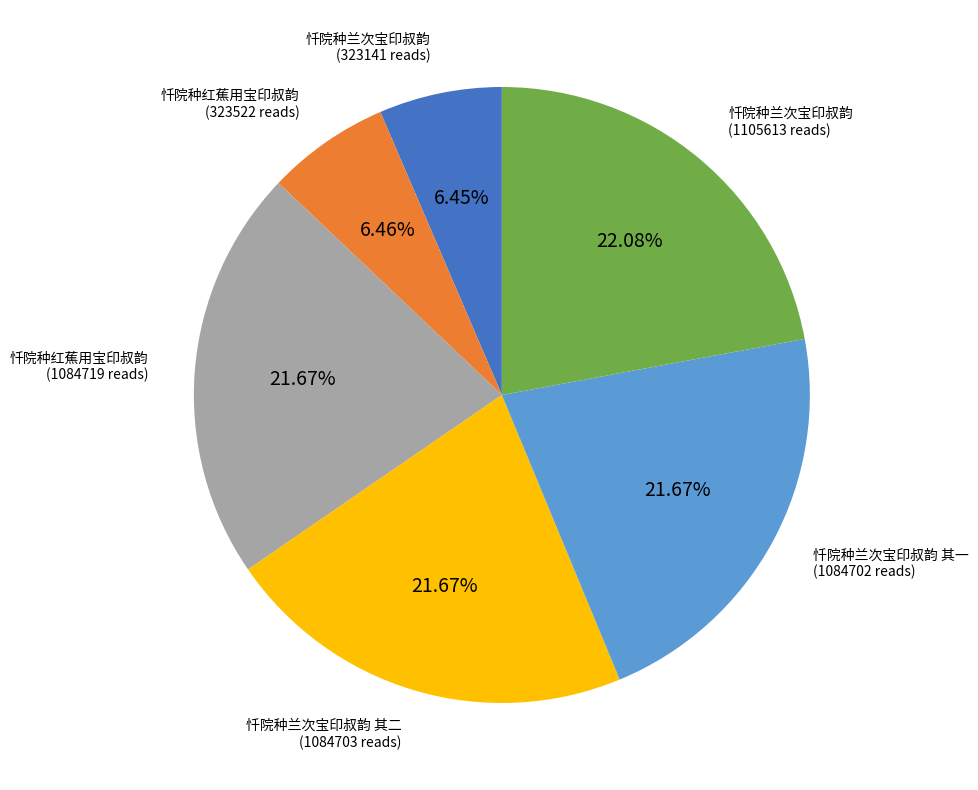

Is there a majority slice in this chart?

No